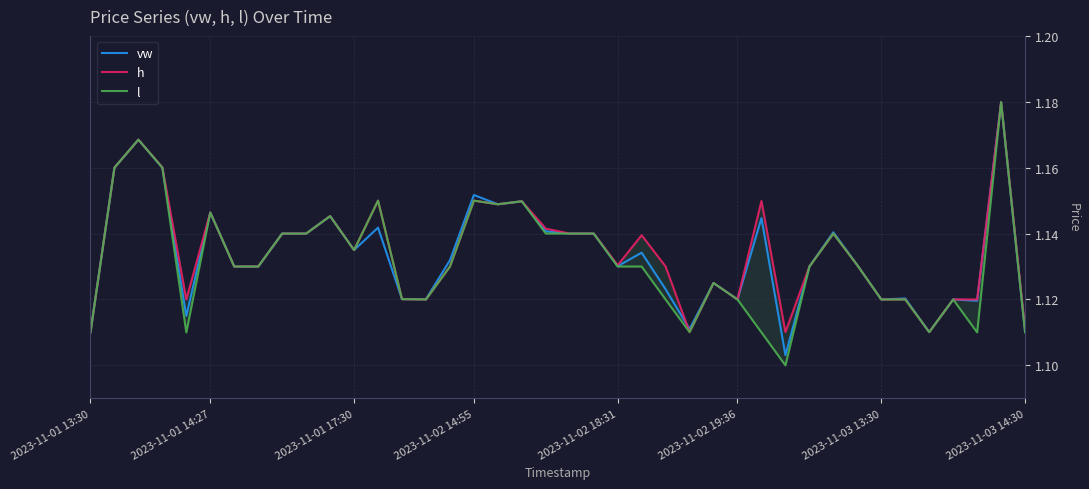

What is the value of the l point at the 22nd from the left?

1.1